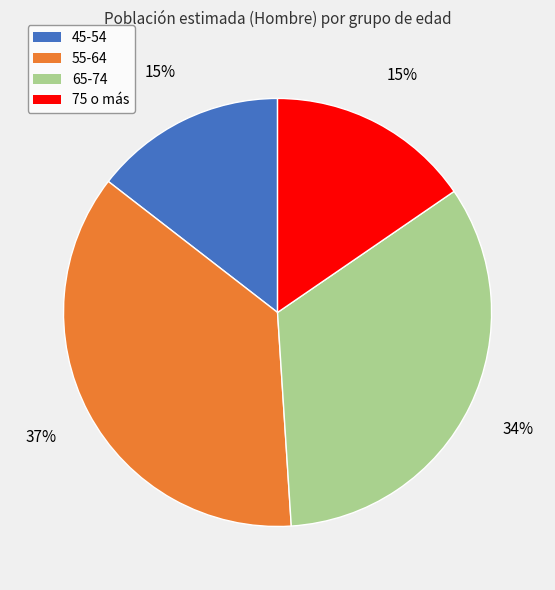

What is the largest slice in the pie chart?

55-64